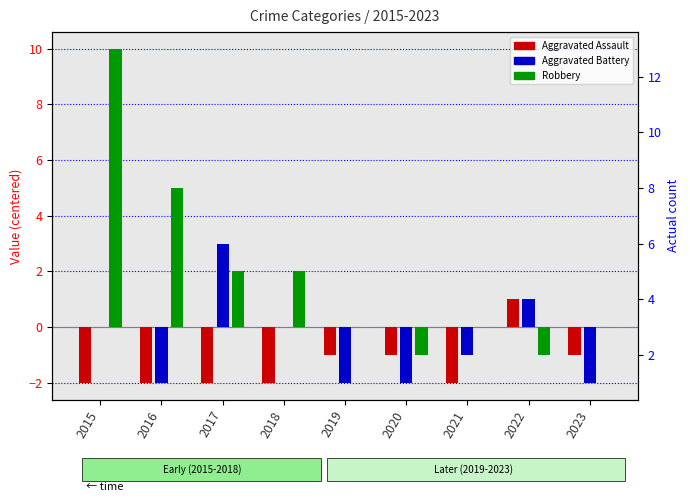

Does the chart contain stacked bars?

No